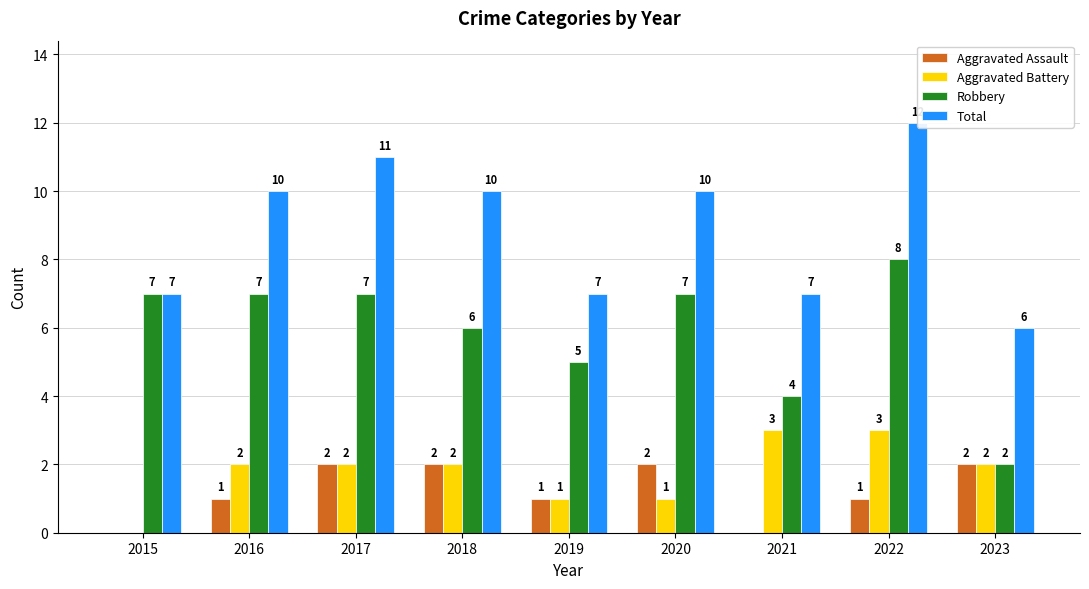

Where does the Aggravated Battery series first go above 2?

2021